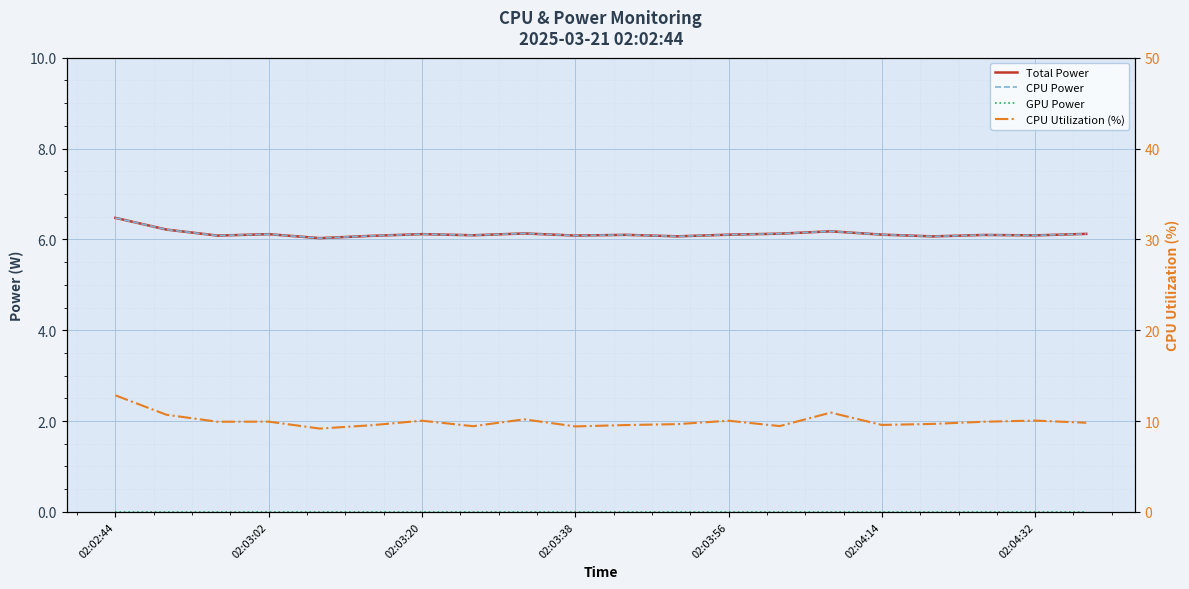

True or false: CPU Utilization (%) and GPU Power cross at least once.

False